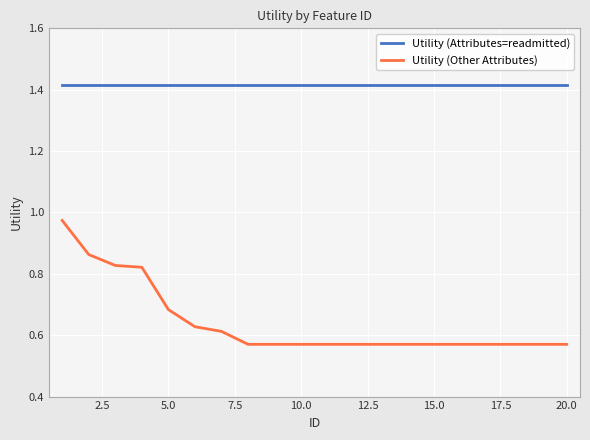

At how many categories does at least one series exceed 0?

20